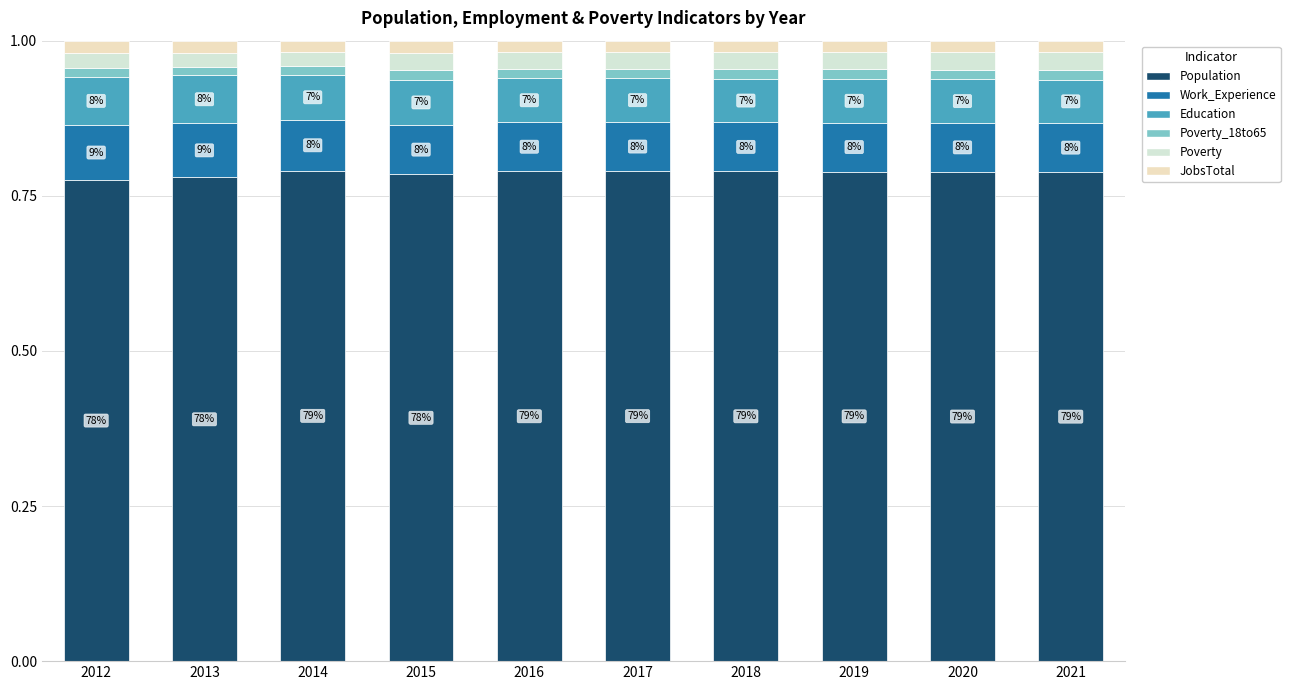

Are the bars grouped side by side (vs. stacked)?

No